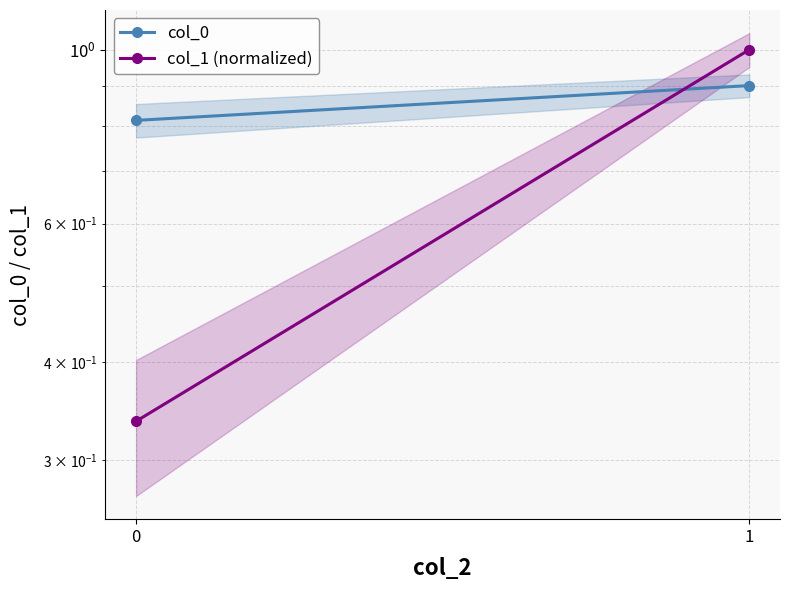

Rank the categories by col_0 value from lowest to highest.

0, 1